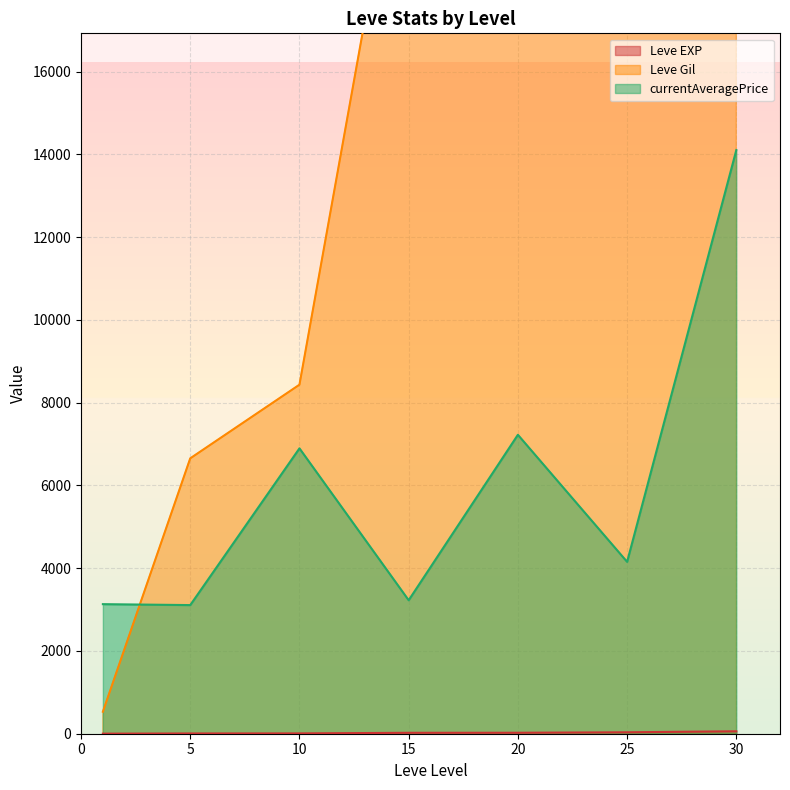

What is the total value across all series at 15?

27837